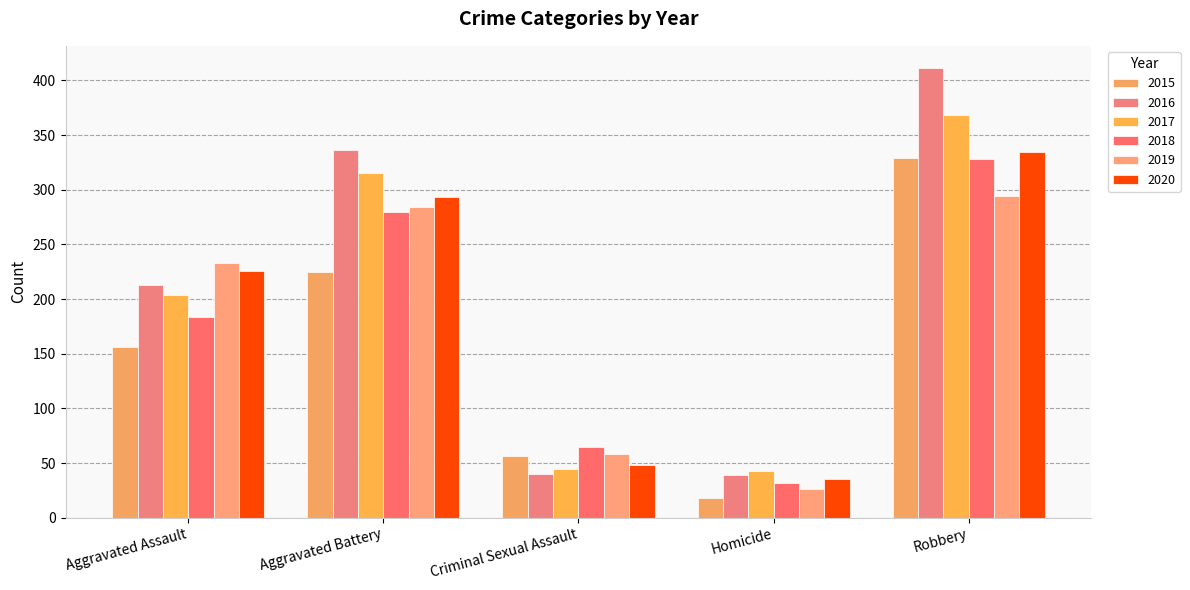

Count the 2018 values in the range 65 to 280.

3